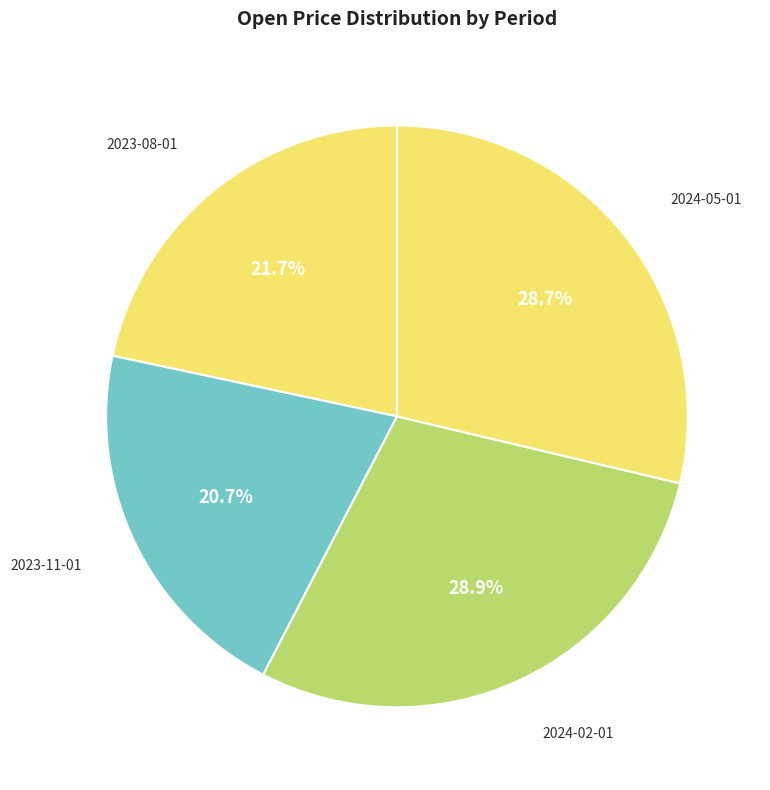

How many segments does this pie chart have?

4